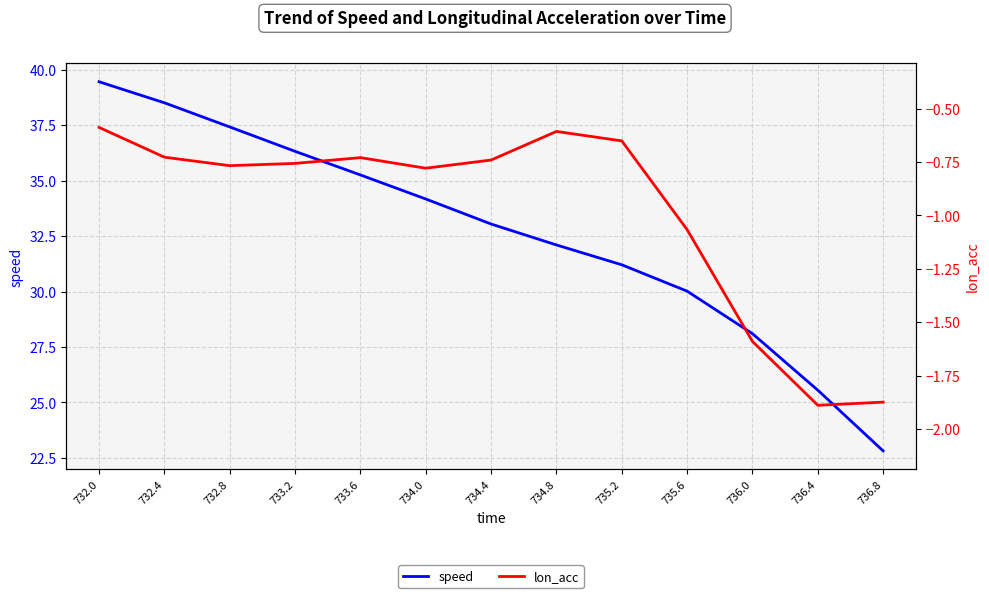

What is the value of the lon_acc point at the 7th from the left?

-0.7